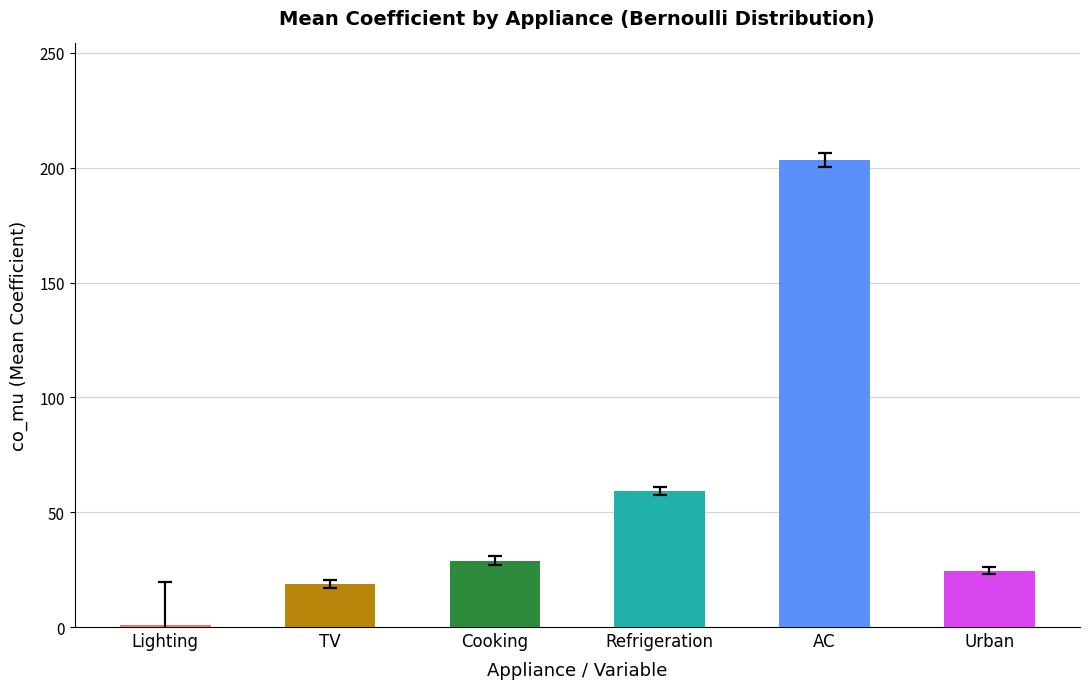

Reading right to left, extract all data points from this chart.

co_mu: e_Urban=24.6	e_AC=203.3	e_Refrigeration=59.2	e_Cooking=28.9	e_TV=18.8	e_Lighting=0.8
co_sd: e_Urban=1.4	e_AC=3.1	e_Refrigeration=1.6	e_Cooking=2.0	e_TV=1.8	e_Lighting=18.7
p: e_Urban=1.0	e_AC=0.2	e_Refrigeration=0.5	e_Cooking=0.0	e_TV=0.9	e_Lighting=0.9